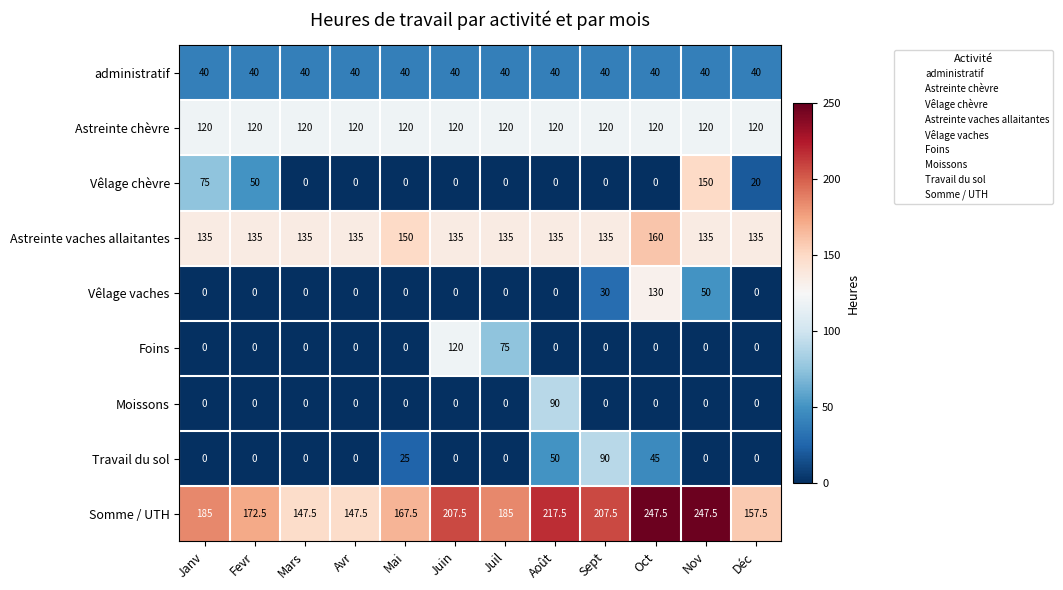

What is the total value across all series at Nov?

742.5